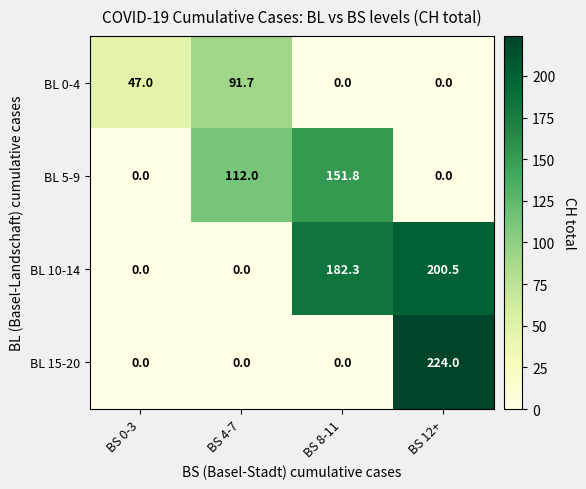

Count the BL 15-20 values in the range 0 to 224.

4